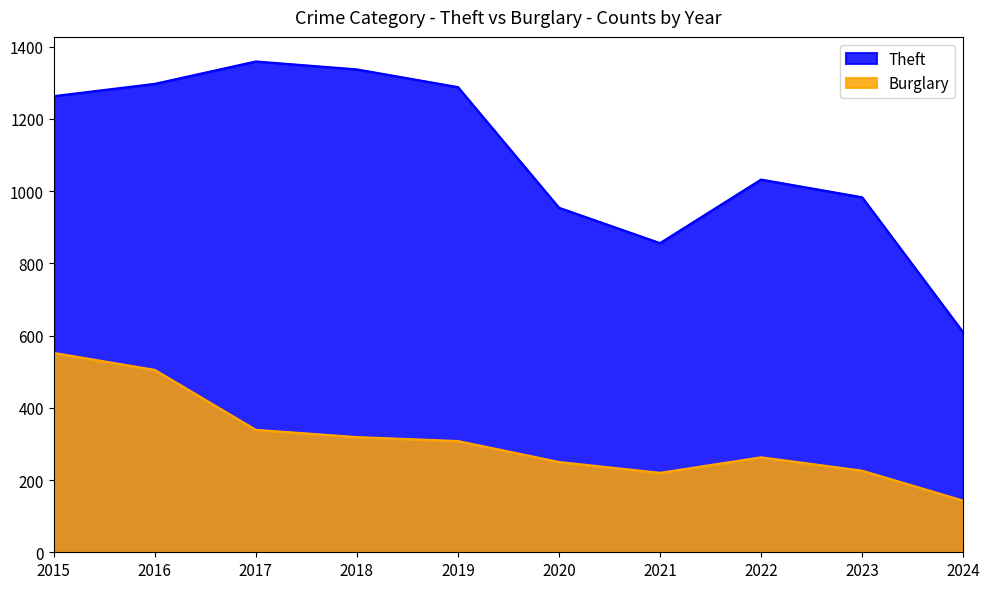

True or false: Theft has more than 0 interior local peaks.

True